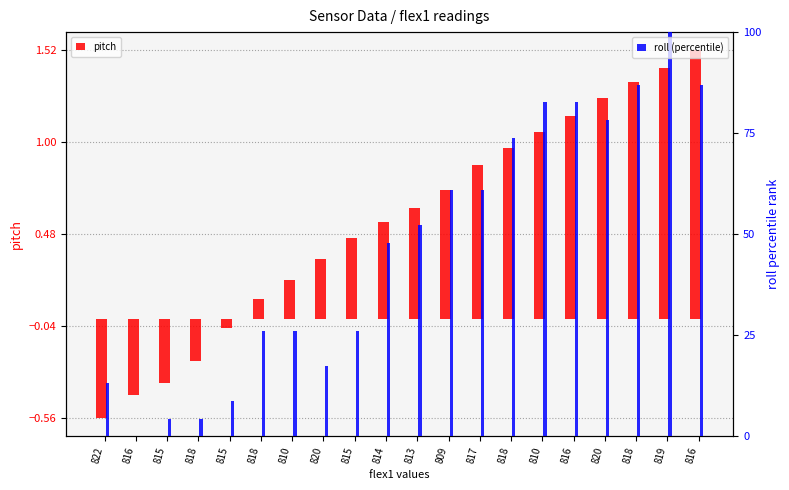

How many values in the pitch series exceed 0?

15